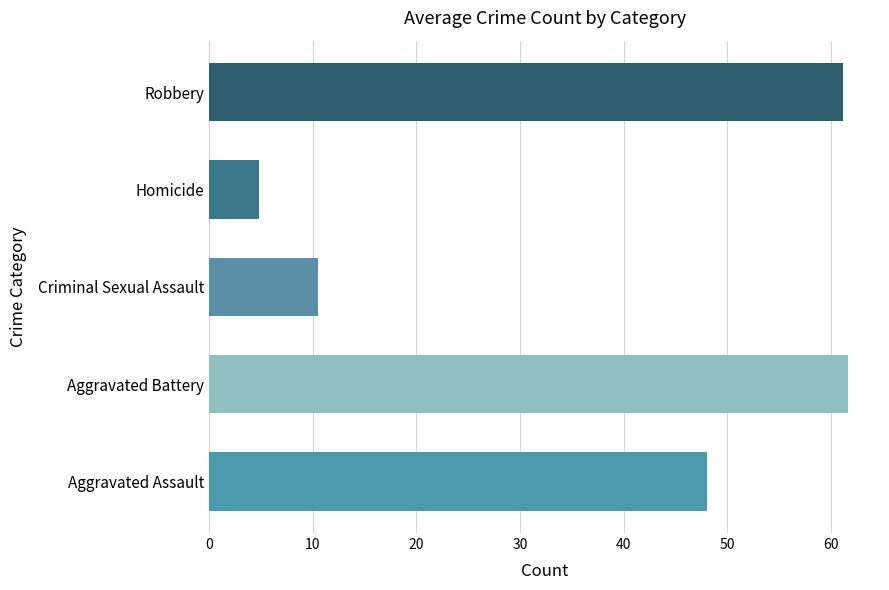

Which series has the largest total across all categories?

Aggravated Battery